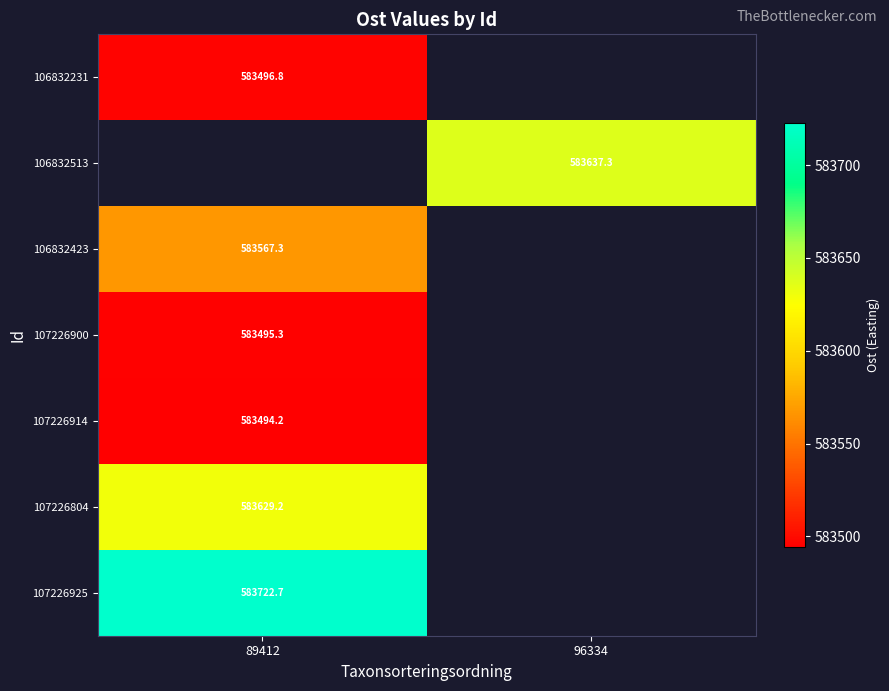

Count the number of categories in the chart.

2